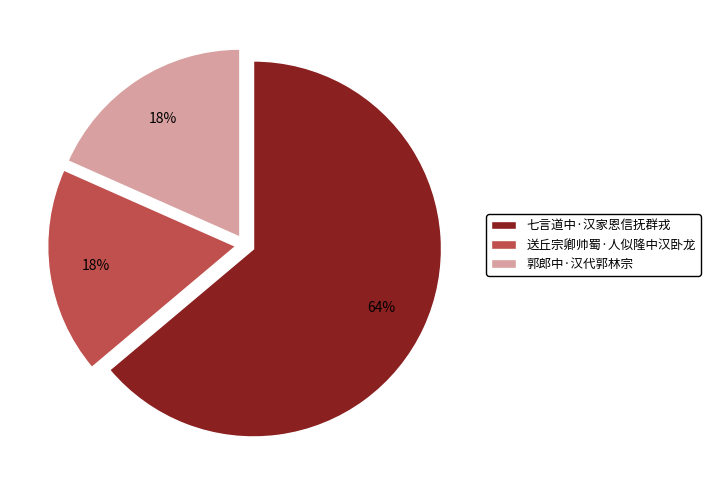

Count the number of slices in the pie.

3